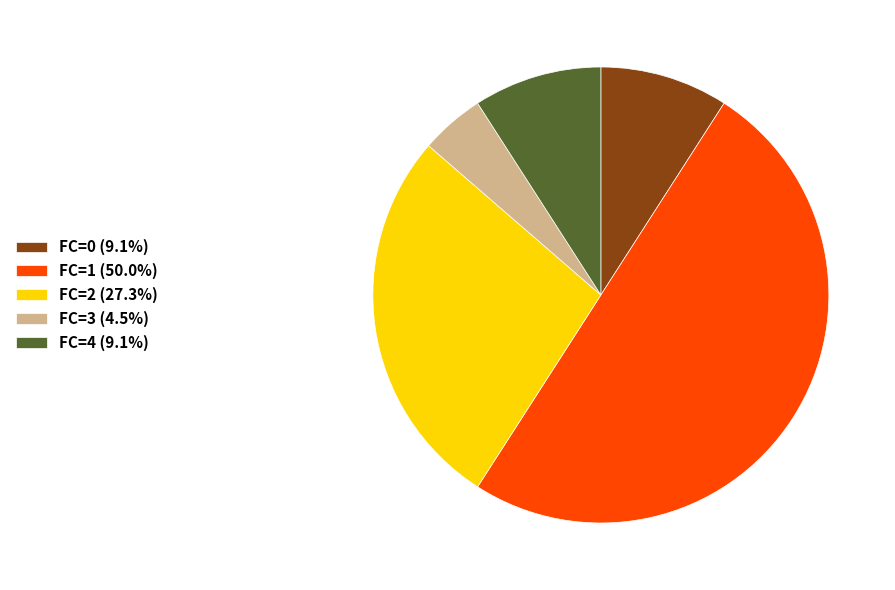

How many slices are in this pie chart?

5